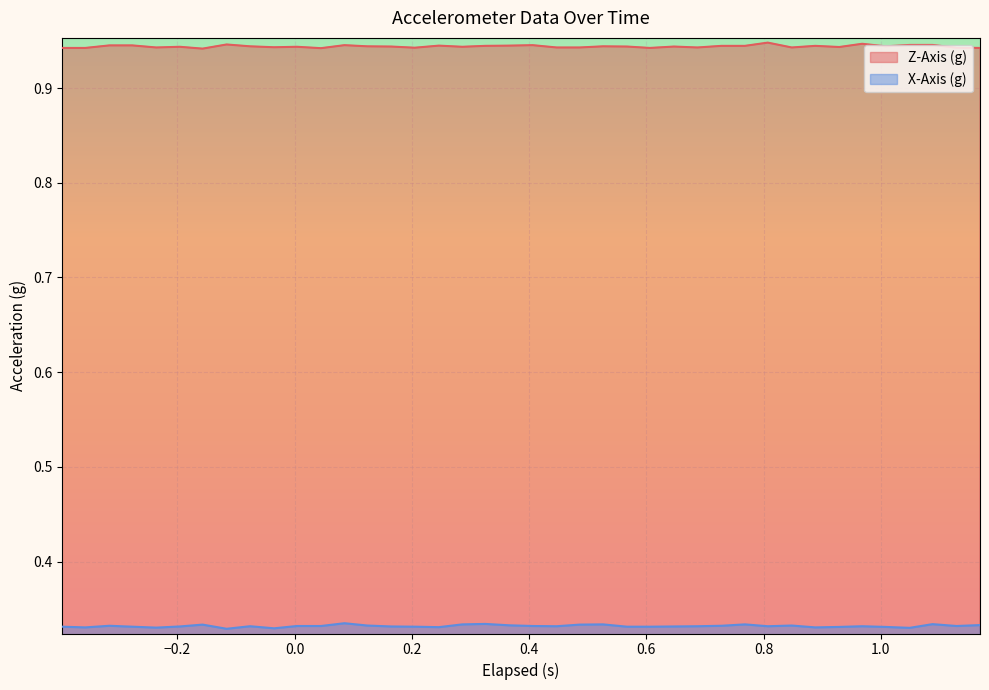

List the series in order of their overall mean, lowest first.

X-Axis (g), Z-Axis (g)